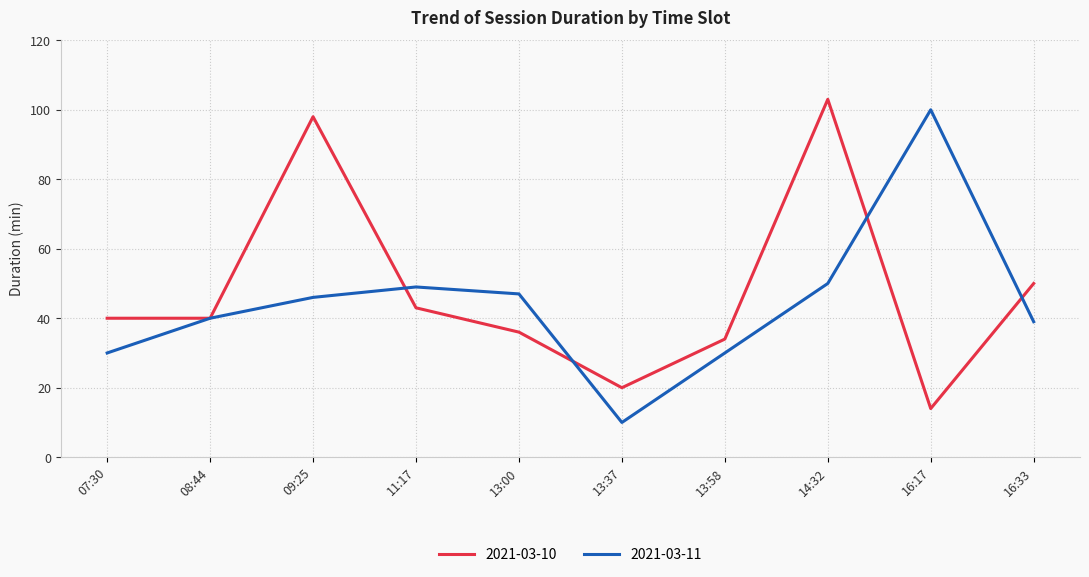

What are all the series names shown in the legend?

2021-03-10, 2021-03-11